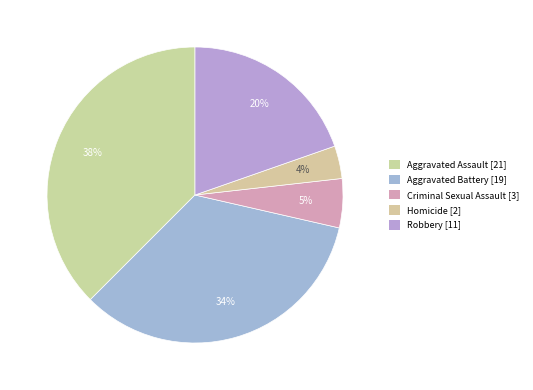

Count the number of slices in the pie.

5